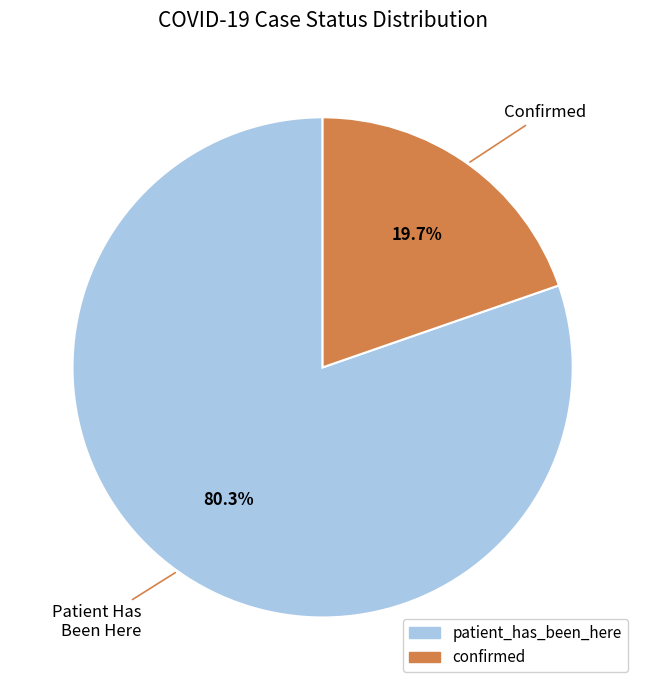

What percentage is NOT represented by confirmed?

80.3%